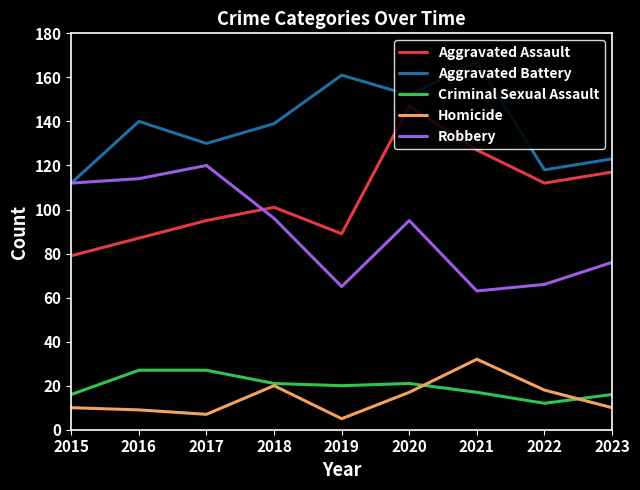

True or false: Aggravated Assault and Criminal Sexual Assault cross at least once.

False